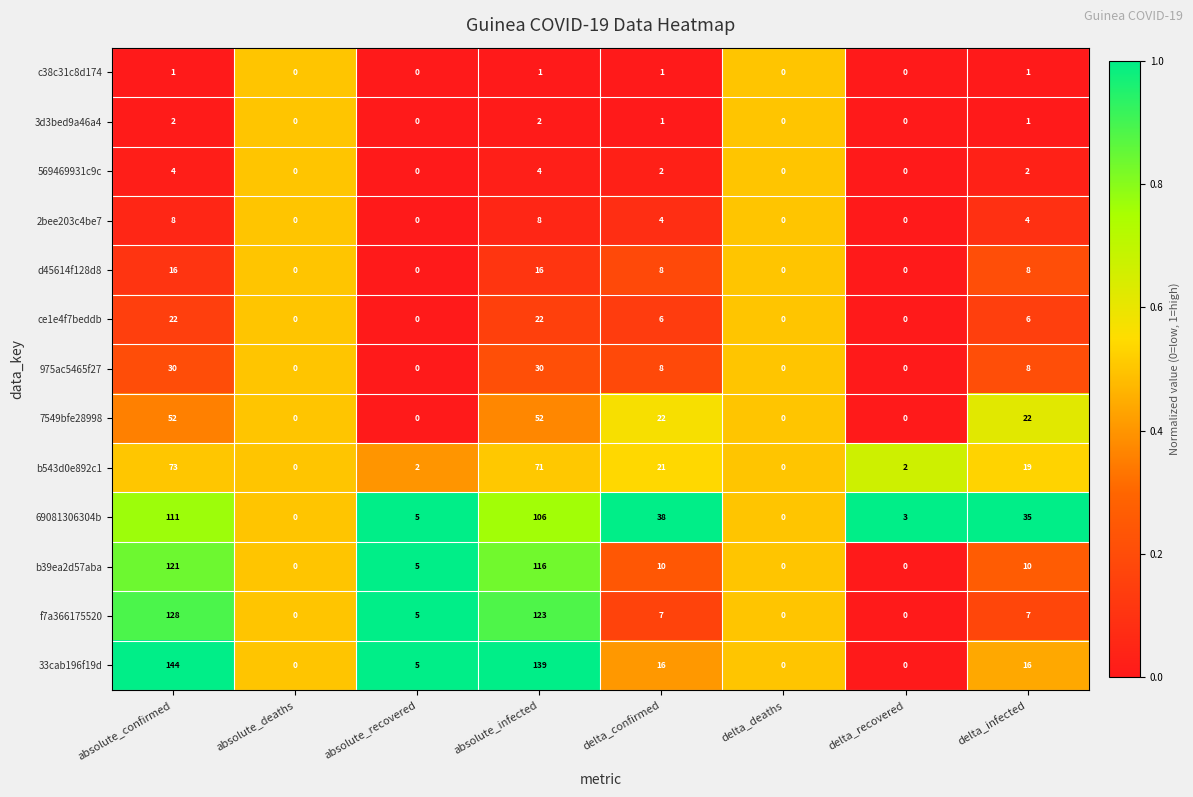

Is it true that f7a366175520 equals 128 at absolute_confirmed?

True